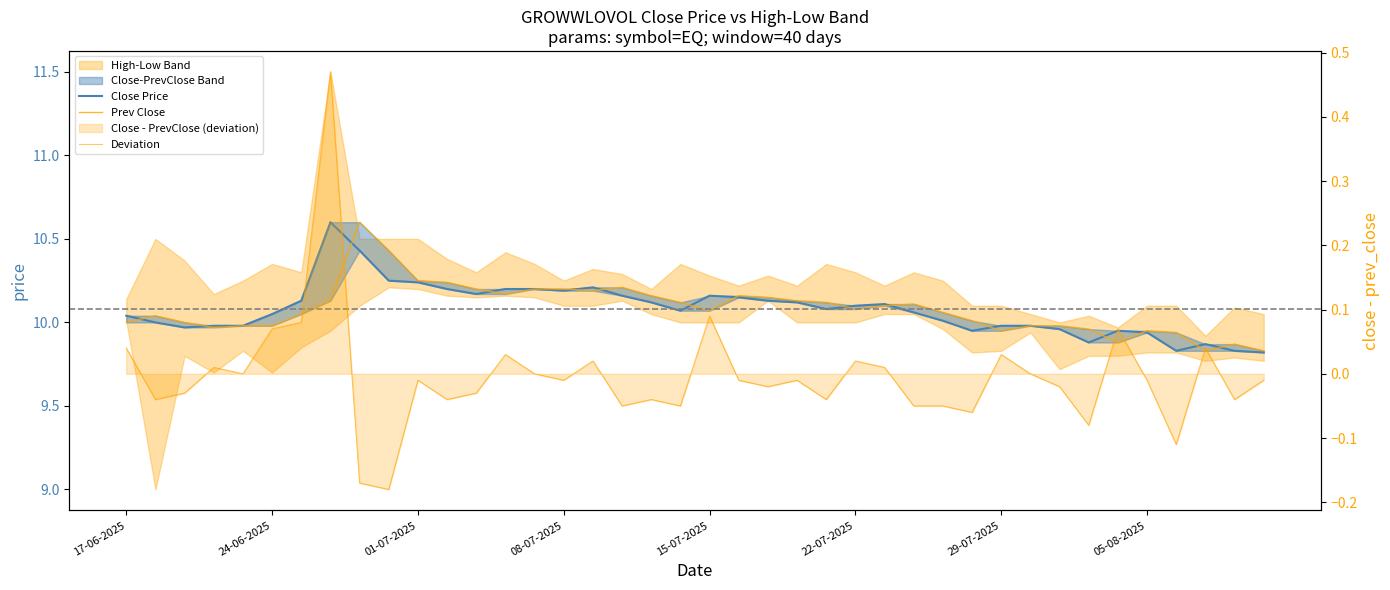

Reading left to right, list all the values displayed in this chart.

Close Price: 10.0	10.0	10.0	10.0	10.0	10.1	10.1	10.6	10.4	10.2	10.2	10.2	10.2	10.2	10.2	10.2	10.2	10.2	10.1	10.1	10.2	10.2	10.1	10.1	10.1	10.1	10.1	10.1	10.0	9.9	10.0	10.0	10.0	9.9	9.9	9.9	9.8	9.9	9.8	9.8
Prev Close: 10.0	10.0	10.0	10.0	10.0	10.0	10.1	10.1	10.6	10.4	10.2	10.2	10.2	10.2	10.2	10.2	10.2	10.2	10.2	10.1	10.1	10.2	10.2	10.1	10.1	10.1	10.1	10.1	10.1	10.0	9.9	10.0	10.0	10.0	9.9	9.9	9.9	9.8	9.9	9.8
Deviation: 0.0	-0.0	-0.0	0.0	0.0	0.1	0.1	0.5	-0.2	-0.2	-0.0	-0.0	-0.0	0.0	0.0	-0.0	0.0	-0.1	-0.0	-0.0	0.1	-0.0	-0.0	-0.0	-0.0	0.0	0.0	-0.0	-0.1	-0.1	0.0	0.0	-0.0	-0.1	0.1	-0.0	-0.1	0.0	-0.0	-0.0